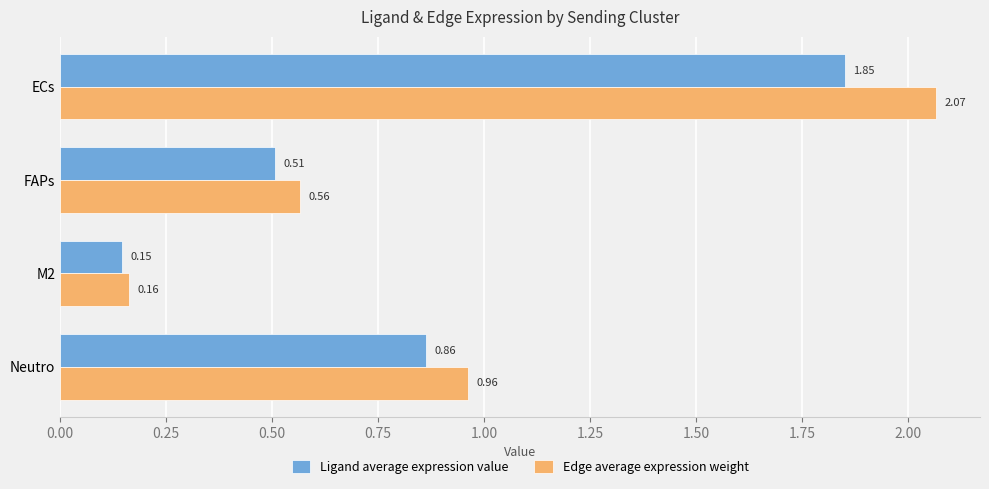

List the series in order of their overall mean, lowest first.

Ligand average expression value, Edge average expression weight